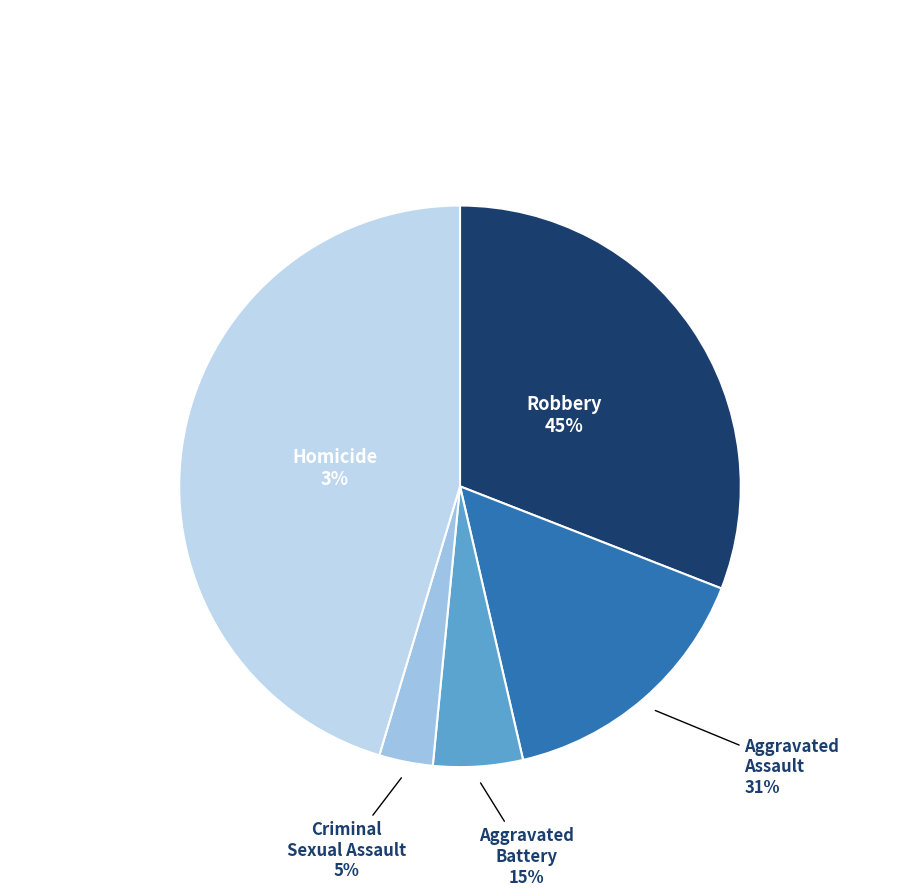

Which category has the biggest portion of the pie?

Robbery